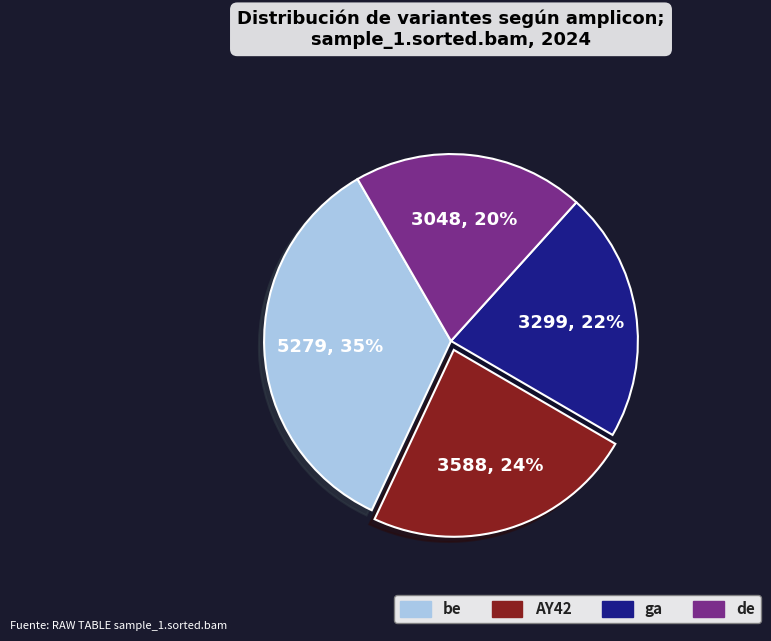

The AY42 slice represents 14% of the pie. True or false?

False